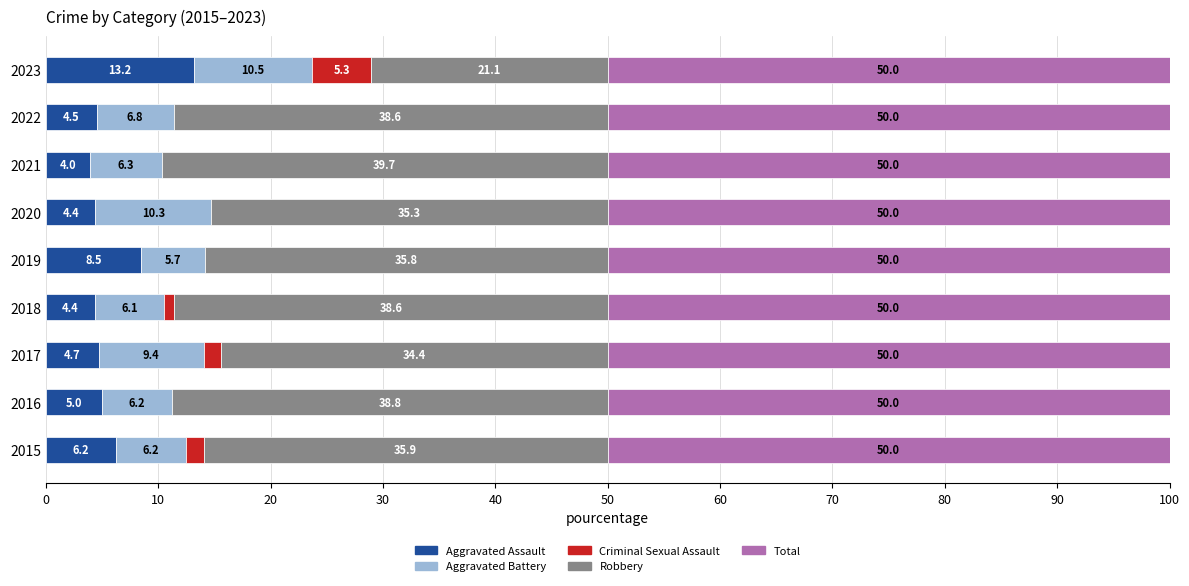

At which label does Aggravated Assault reach its peak?

2023